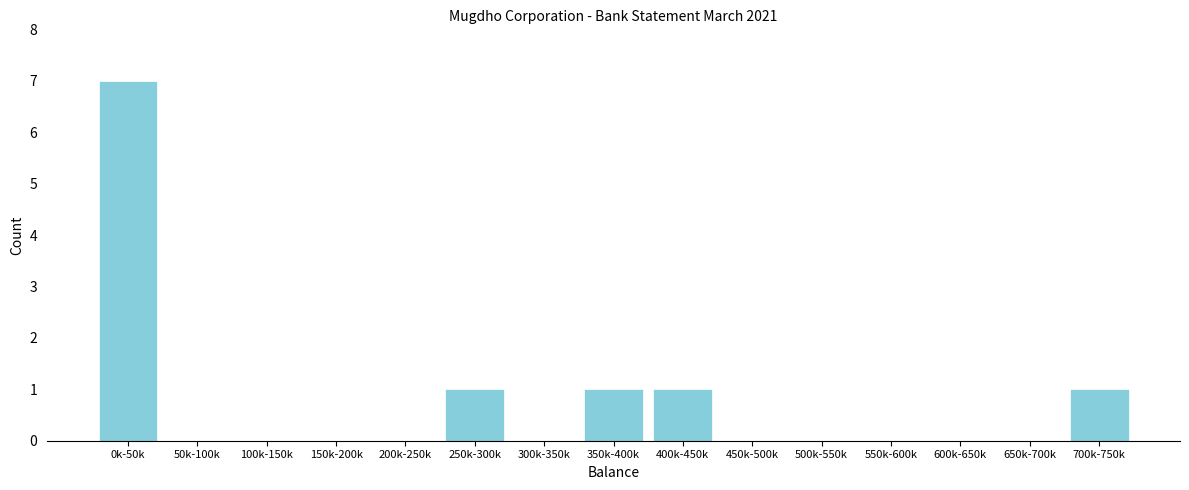

Reading left to right, extract all data points from this chart.

0k-50k=7	50k-100k=0	100k-150k=0	150k-200k=0	200k-250k=0	250k-300k=1	300k-350k=0	350k-400k=1	400k-450k=1	450k-500k=0	500k-550k=0	550k-600k=0	600k-650k=0	650k-700k=0	700k-750k=1